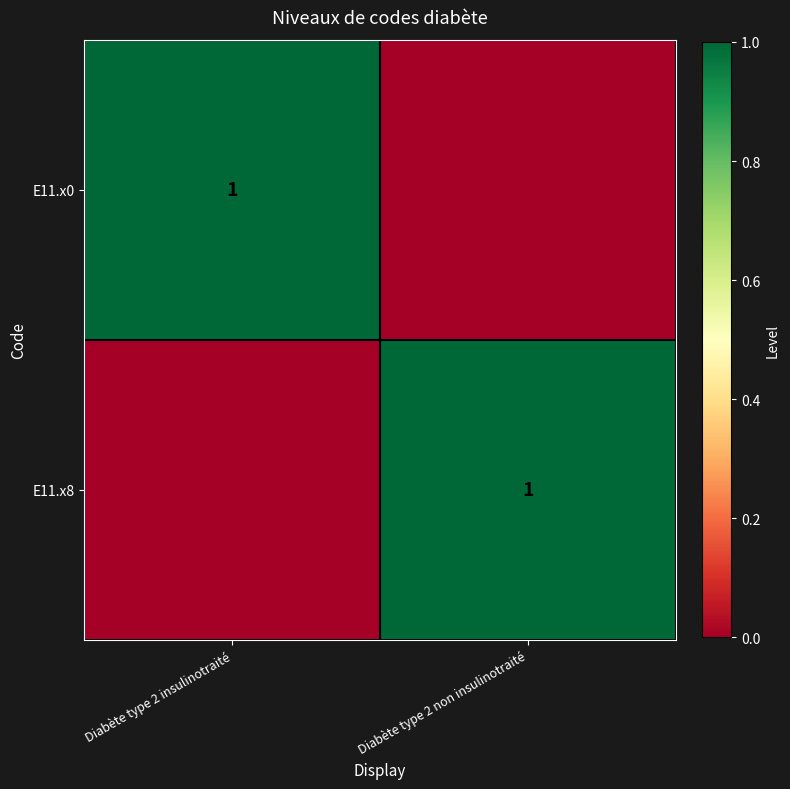

At how many categories does at least one series exceed 0?

2